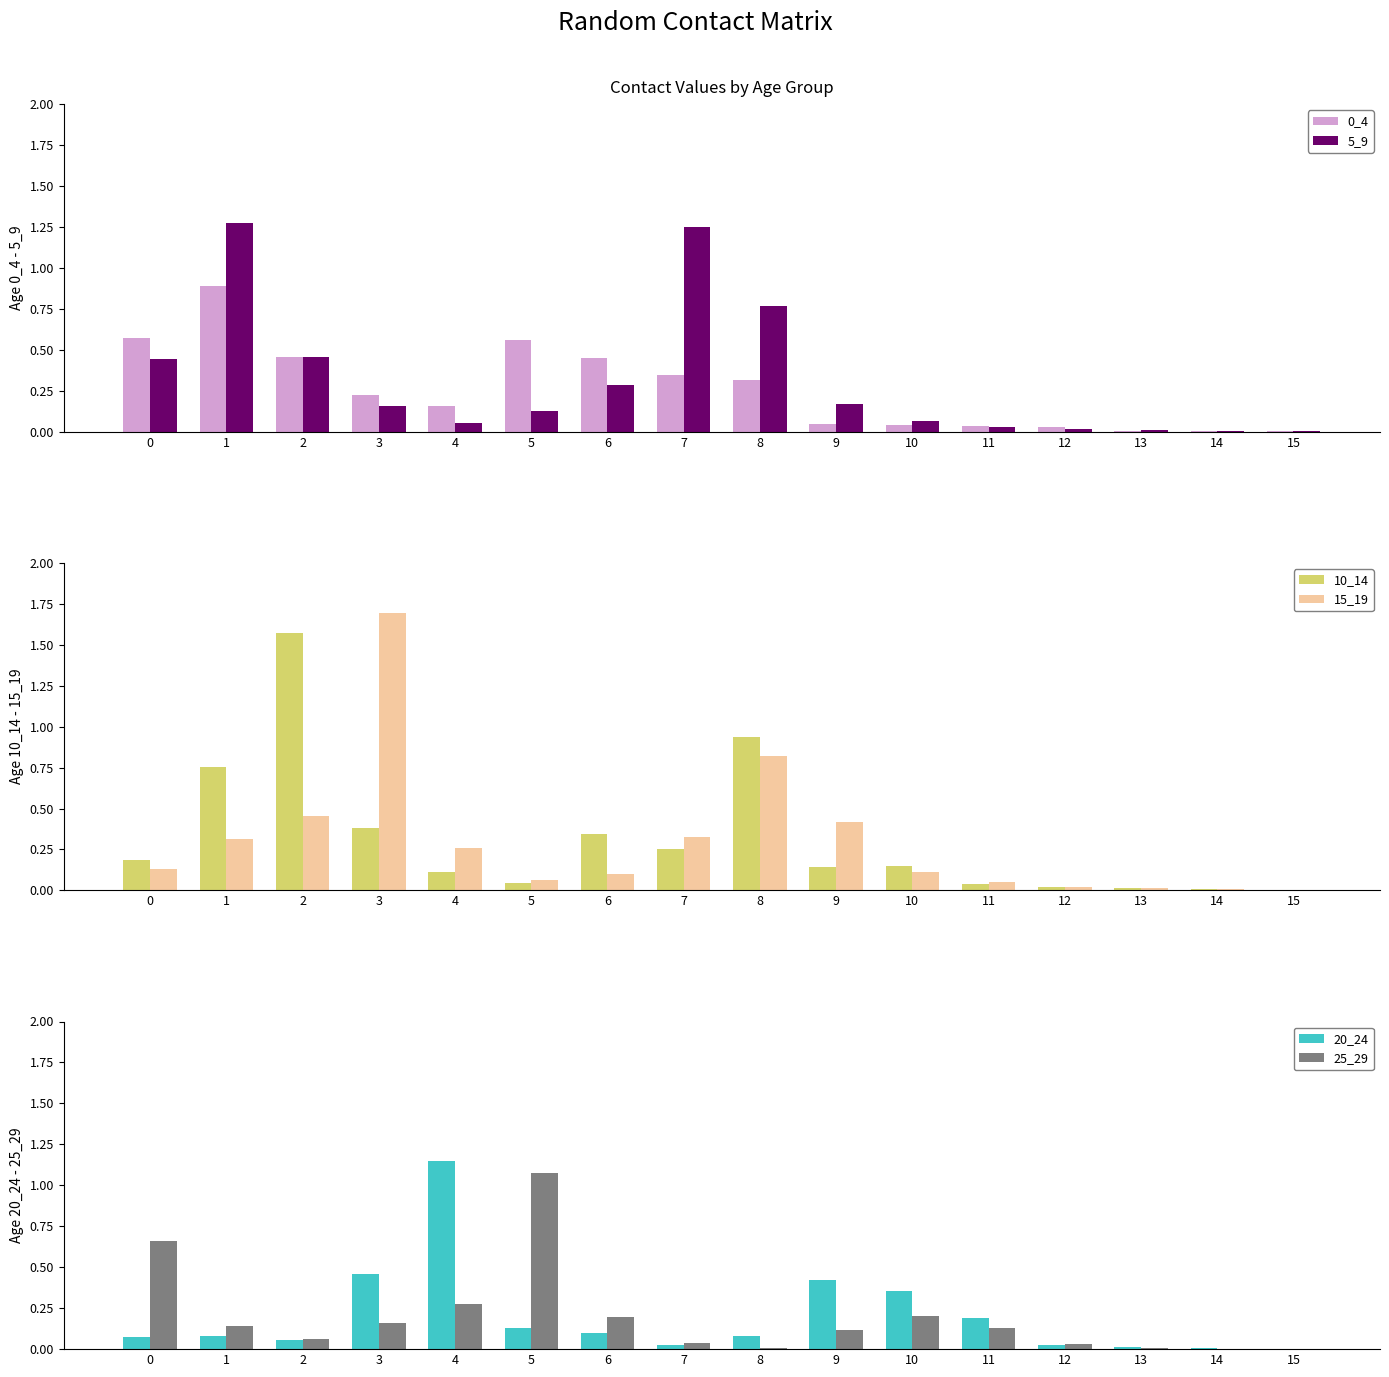

The 5_9 series shows 0.3 at 6. True or false?

True